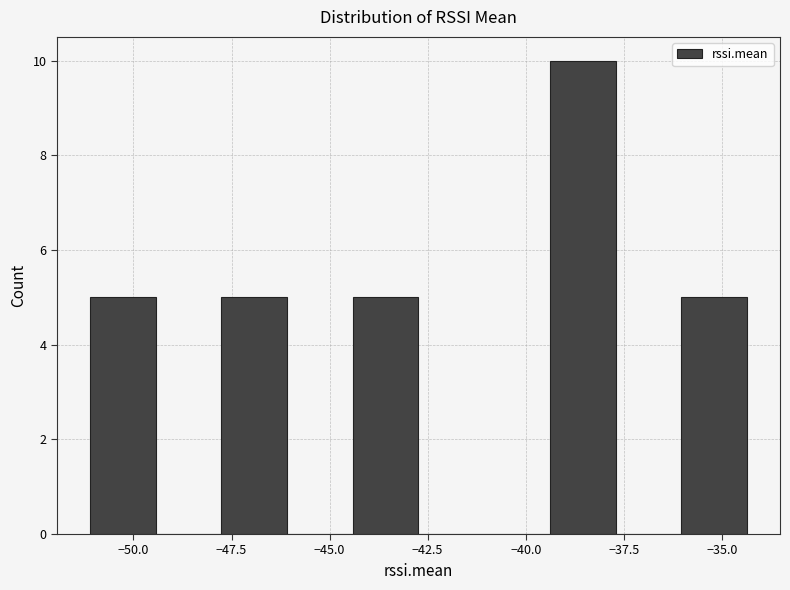

Read against the x-axis, roughly where is the centre of the tallest bar?

-38.5